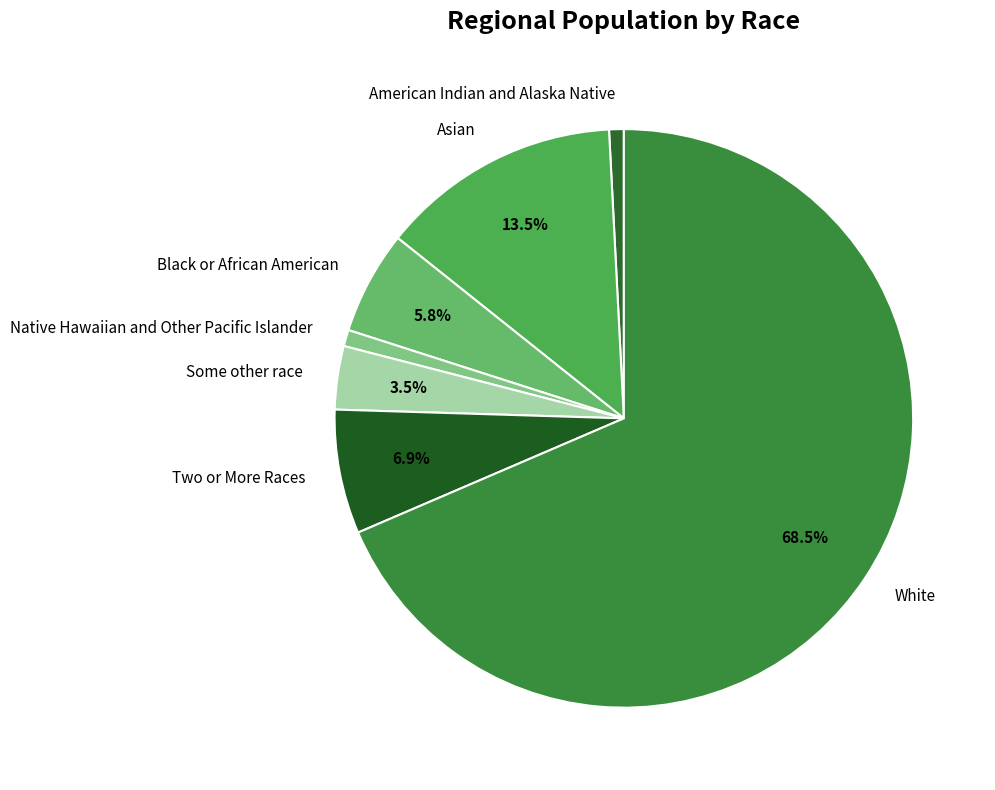

How many slices are in this pie chart?

7